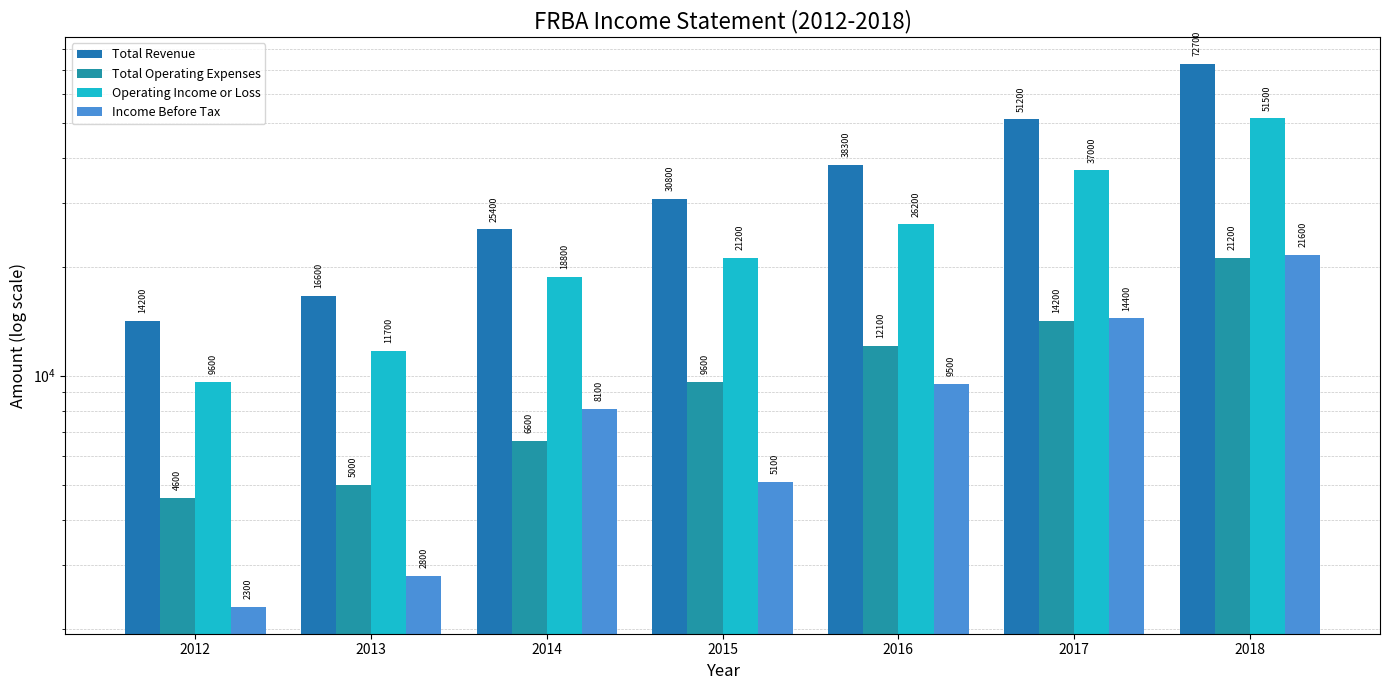

Reading left to right, list all the values displayed in this chart.

Total Revenue: 14200	16600	25400	30800	38300	51200	72700
Total Operating Expenses: 4600	5000	6600	9600	12100	14200	21200
Operating Income or Loss: 9600	11700	18800	21200	26200	37000	51500
Income Before Tax: 2300	2800	8100	5100	9500	14400	21600